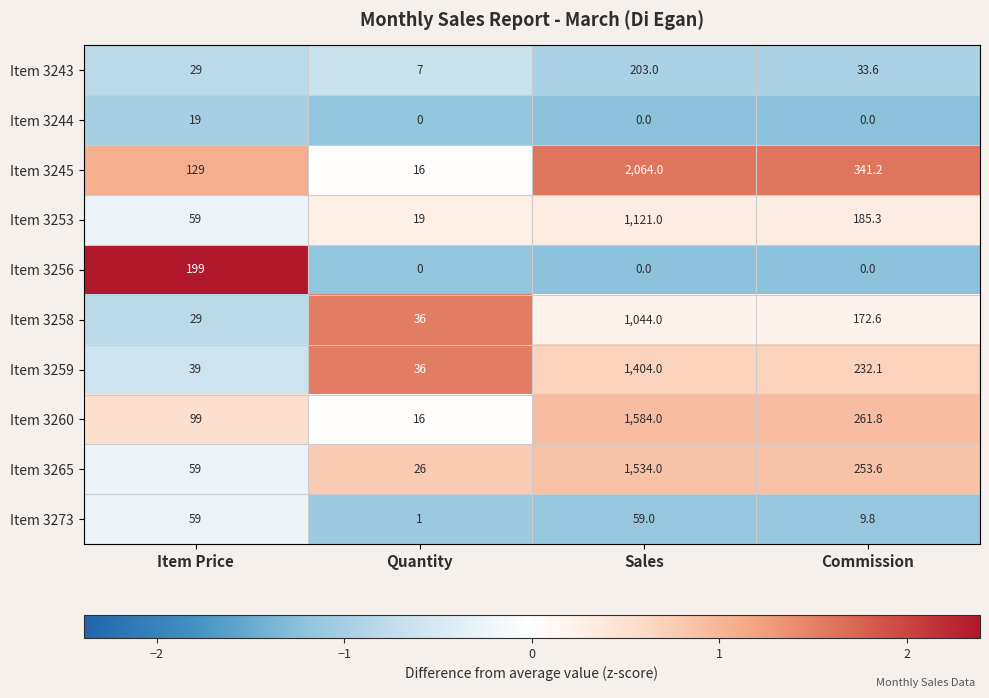

The value of Item 3243 at Quantity is 11.8. True or false?

False